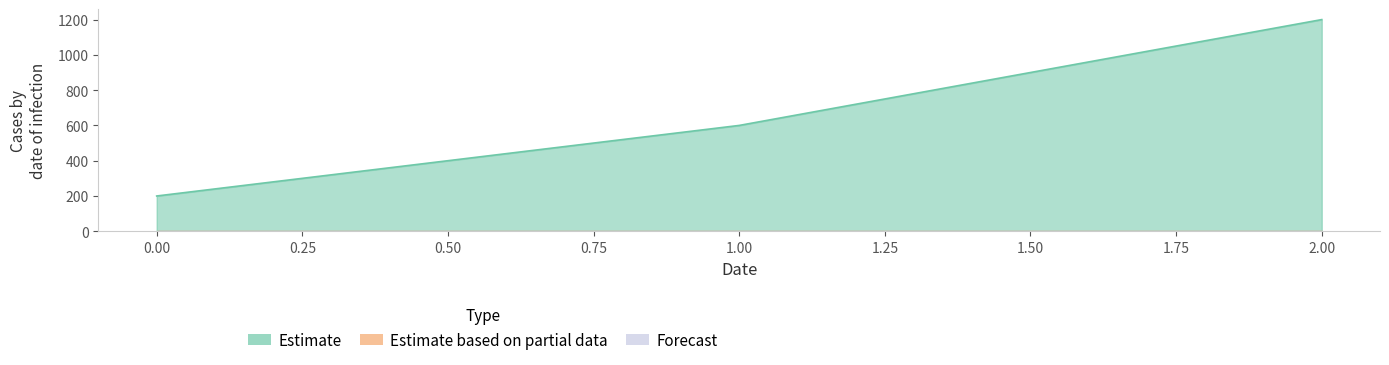

Which series has the widest spread of values?

Estimate